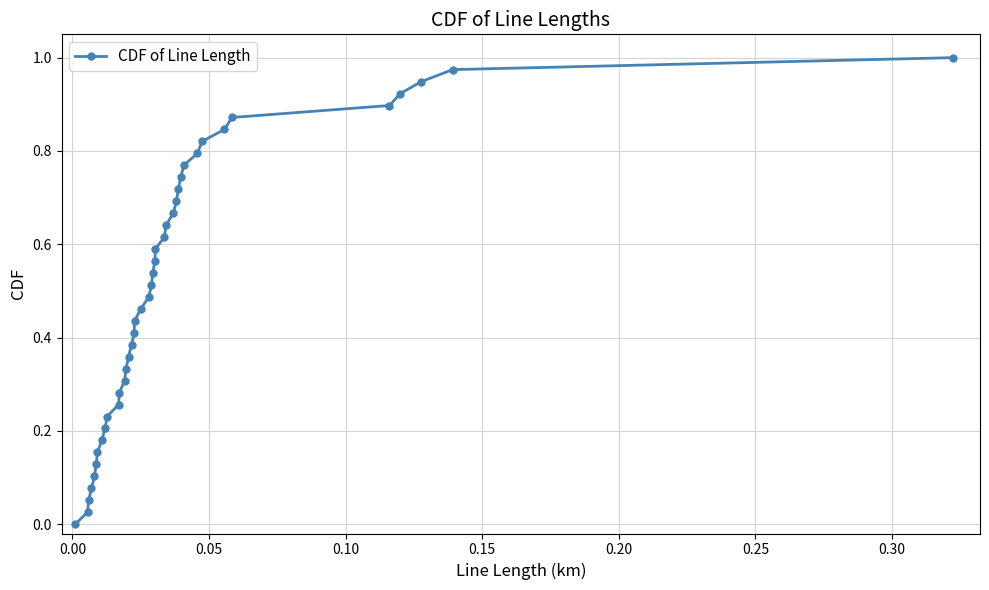

True or false: there are more than 0 points higher than both neighbors.

False